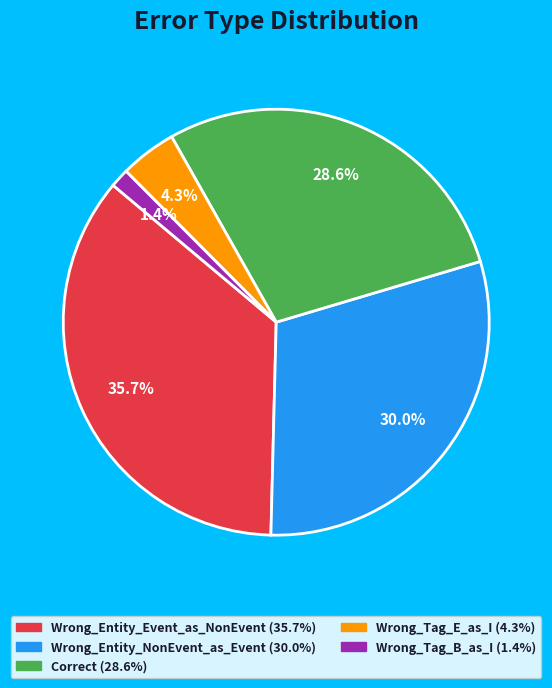

Approximately how many times larger is the value at Wrong_Tag_E_as_I compared to Wrong_Entity_Event_as_NonEvent?

0.1